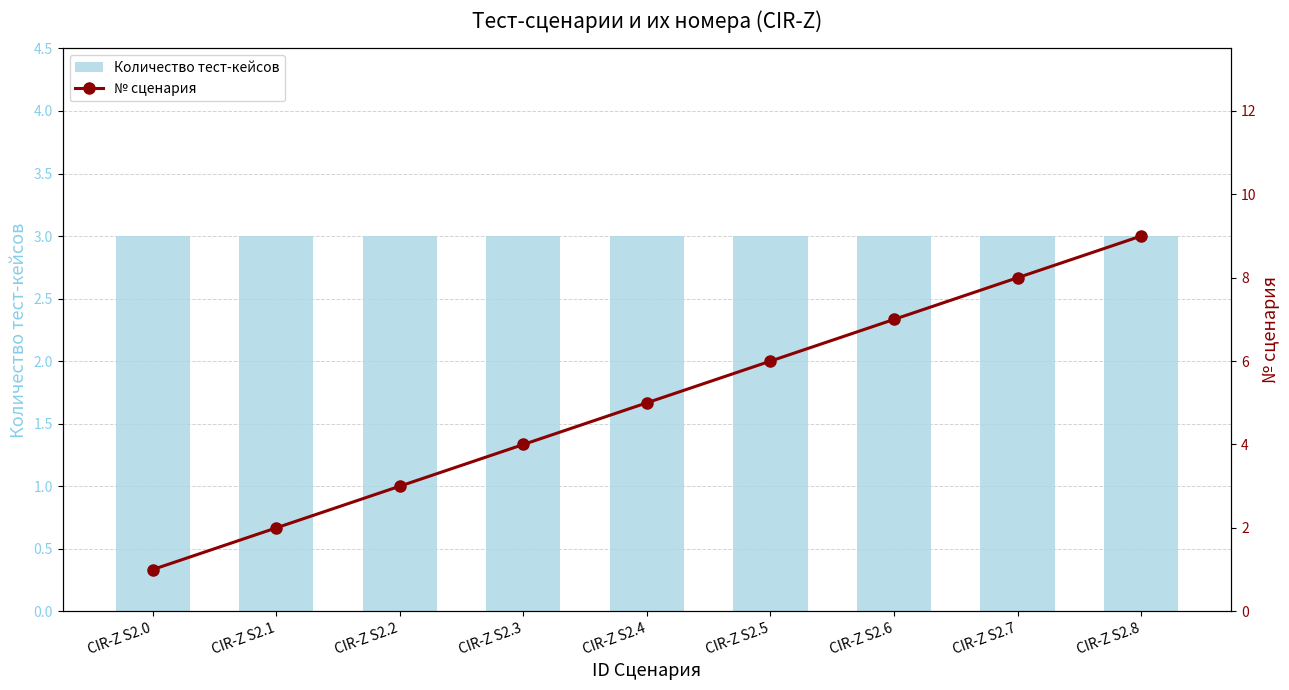

Where is Количество тест-кейсов nearest to the value 3?

CIR-Z S2.0